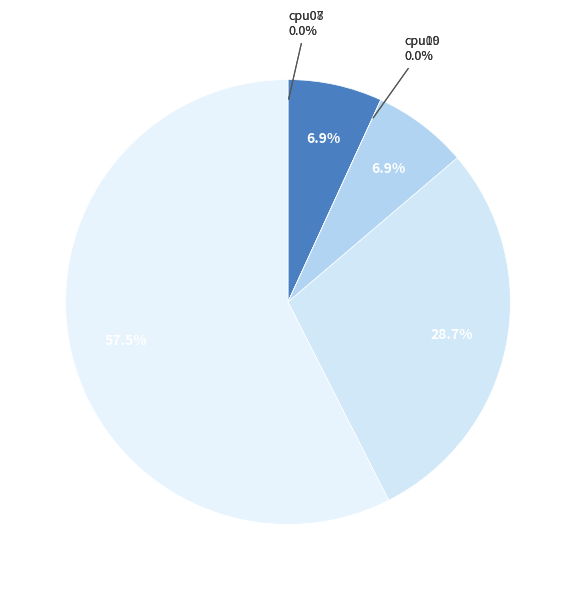

Which has a higher value, cpu07 or cpu10?

cpu07